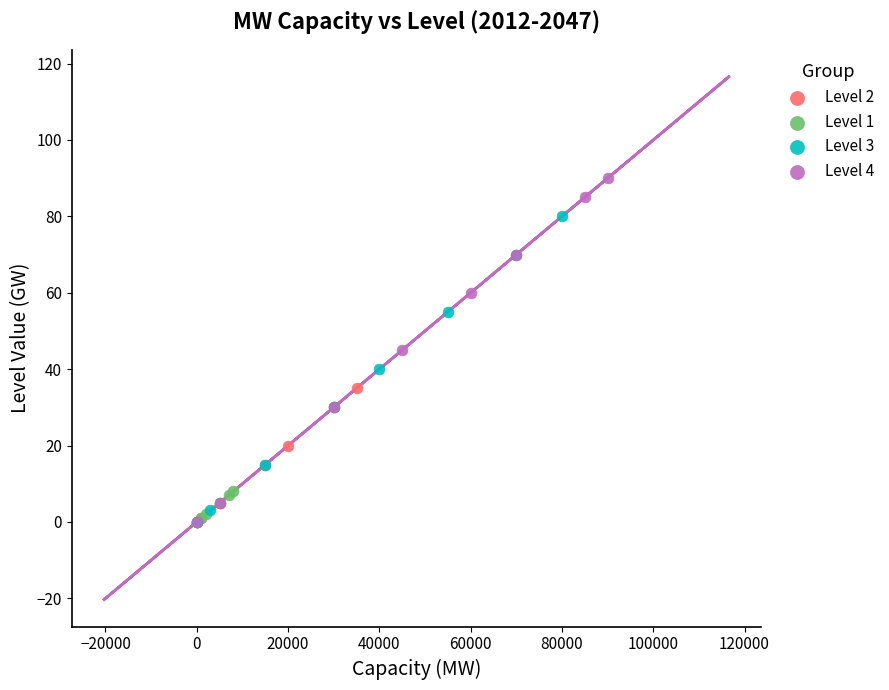

Which series contains the highest Y value?

Level 4